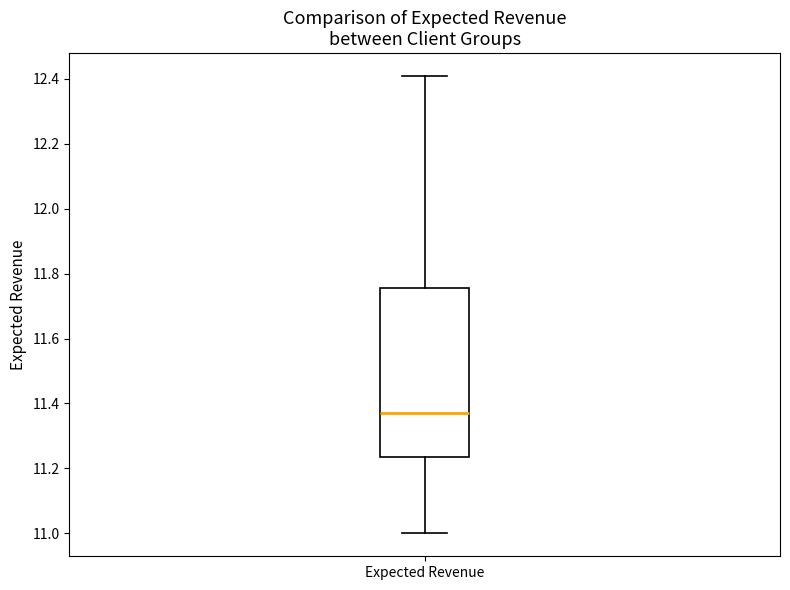

Where does the lower whisker of the box for Expected Revenue end on the y-axis? The values are not printed on the chart, so give them approximately, as read against the axis.

11.00